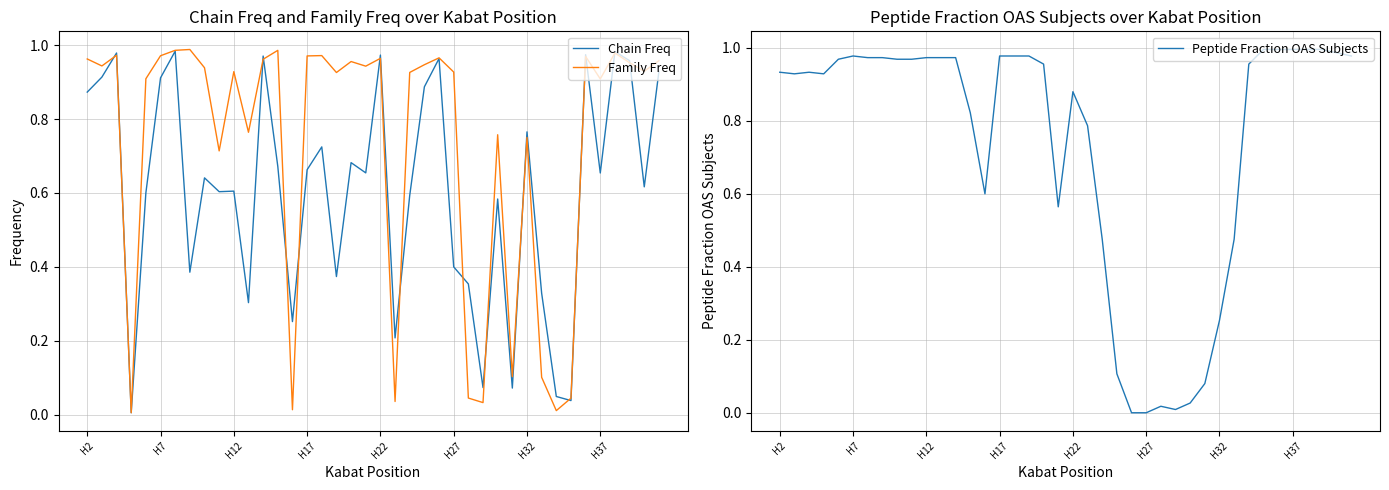

What is the value of the Chain Freq point at the 30th from the left?

0.1